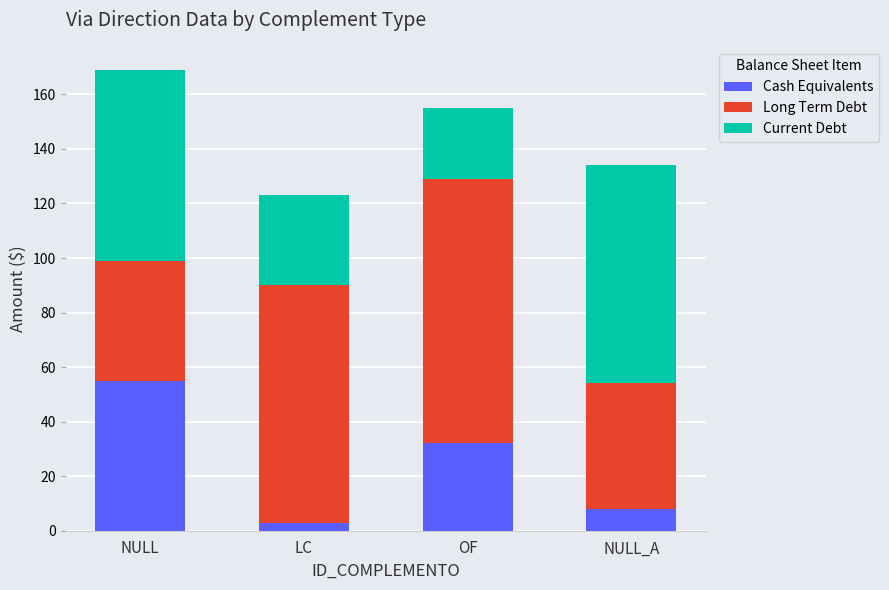

What value does the Cash Equivalents series have at NULL_A?

8